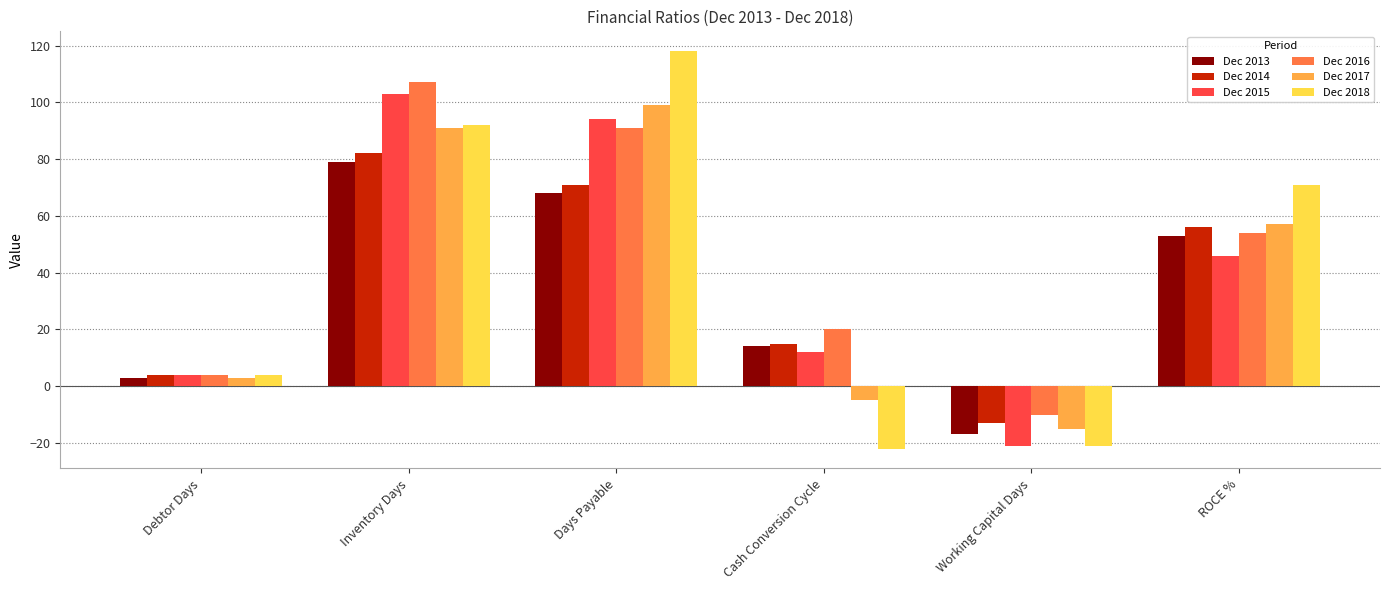

How many values in Dec 2018 are below zero?

2